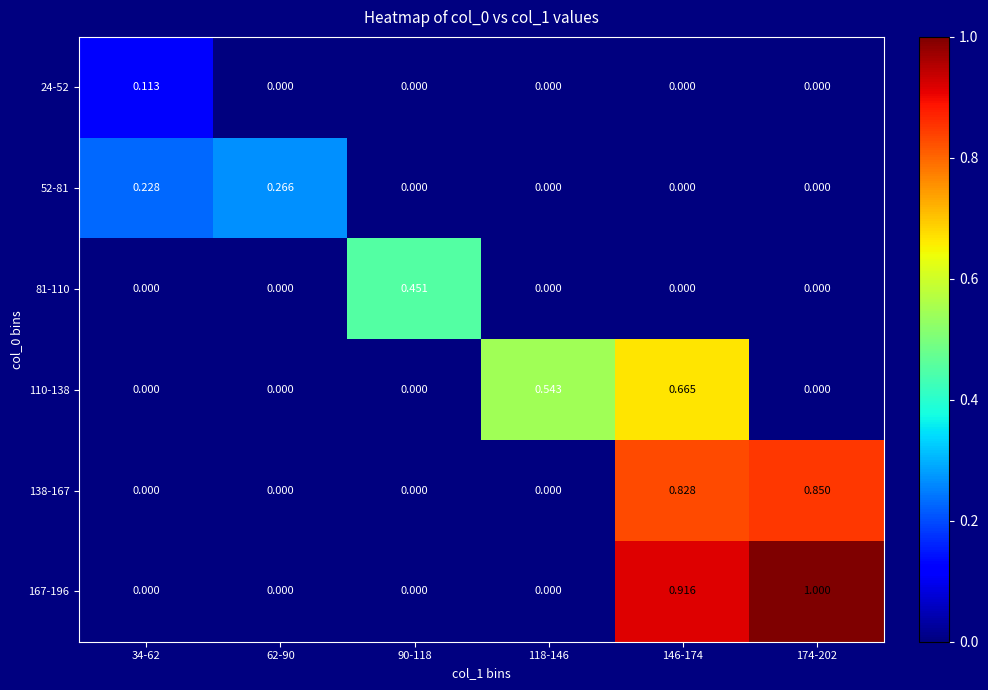

Is the value of 24-52 at 34-62 greater than the value of 81-110 at 174-202?

Yes